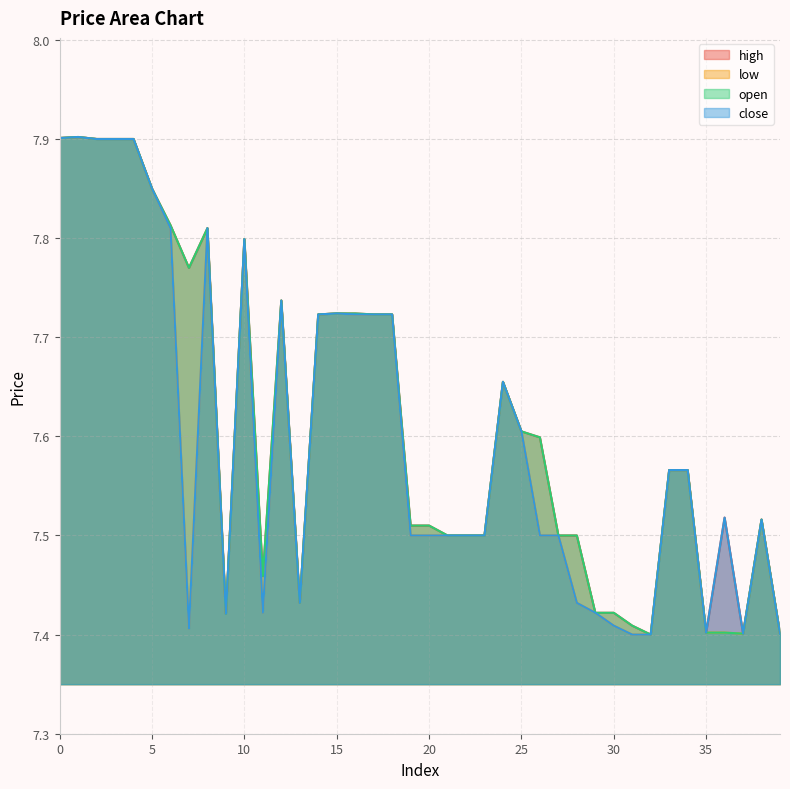

Reading left to right, what are all the values shown in this chart?

high: 7.9	7.9	7.9	7.9	7.9	7.8	7.8	7.8	7.8	7.4	7.8	7.5	7.7	7.4	7.7	7.7	7.7	7.7	7.7	7.5	7.5	7.5	7.5	7.5	7.7	7.6	7.6	7.5	7.5	7.4	7.4	7.4	7.4	7.6	7.6	7.4	7.5	7.4	7.5	7.4
low: 7.9	7.9	7.9	7.9	7.9	7.8	7.8	7.4	7.8	7.4	7.8	7.4	7.7	7.4	7.7	7.7	7.7	7.7	7.7	7.5	7.5	7.5	7.5	7.5	7.7	7.6	7.5	7.5	7.4	7.4	7.4	7.4	7.4	7.6	7.6	7.4	7.4	7.4	7.5	7.4
open: 7.9	7.9	7.9	7.9	7.9	7.8	7.8	7.8	7.8	7.4	7.8	7.5	7.7	7.4	7.7	7.7	7.7	7.7	7.7	7.5	7.5	7.5	7.5	7.5	7.7	7.6	7.6	7.5	7.5	7.4	7.4	7.4	7.4	7.6	7.6	7.4	7.4	7.4	7.5	7.4
close: 7.9	7.9	7.9	7.9	7.9	7.8	7.8	7.4	7.8	7.4	7.8	7.4	7.7	7.4	7.7	7.7	7.7	7.7	7.7	7.5	7.5	7.5	7.5	7.5	7.7	7.6	7.5	7.5	7.4	7.4	7.4	7.4	7.4	7.6	7.6	7.4	7.5	7.4	7.5	7.4